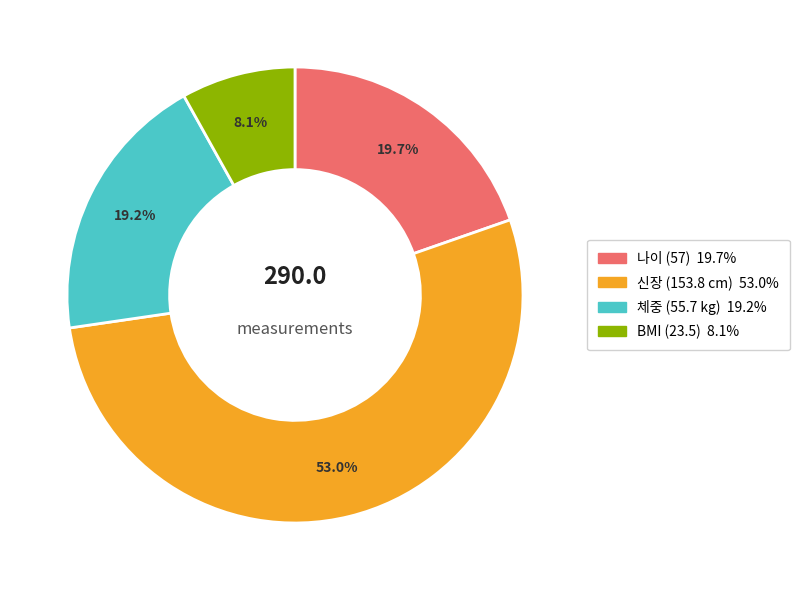

How many slices are in this pie chart?

4